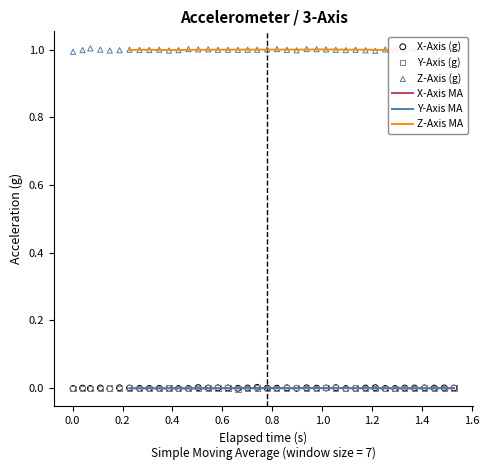

Which series has the largest Y range (max minus min)?

Z-Axis (g)